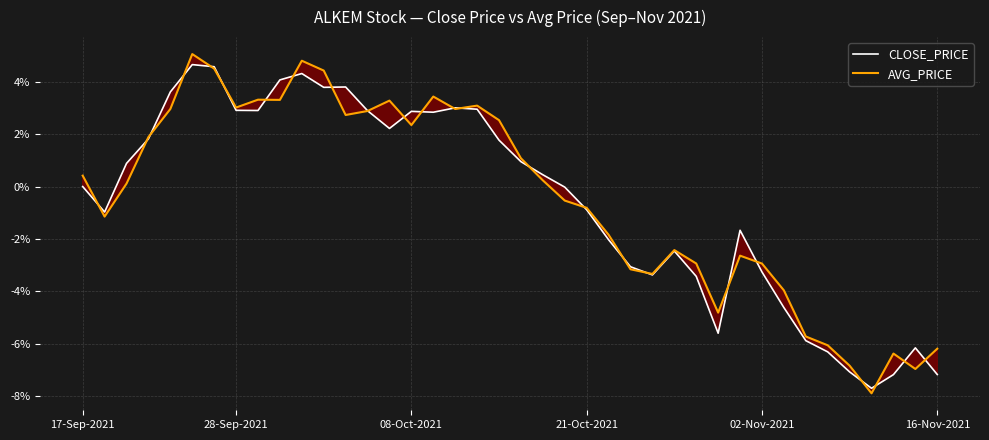

Reading right to left, list all the values displayed in this chart.

CLOSE_PRICE: -7.2	-6.2	-7.2	-7.7	-7.1	-6.3	-5.9	-4.6	-3.3	-1.7	-5.6	-3.4	-2.5	-3.4	-3.1	-2.0	-0.9	-0.0	0.4	1.0	1.8	3.0	3.0	2.8	2.9	2.2	2.9	3.8	3.8	4.3	4.1	2.9	2.9	4.6	4.7	3.6	1.8	0.9	-1.0	0.0
AVG_PRICE: -6.2	-7.0	-6.4	-7.9	-6.8	-6.1	-5.7	-4.0	-2.9	-2.6	-4.8	-2.9	-2.4	-3.3	-3.2	-1.8	-0.8	-0.5	0.2	1.1	2.5	3.1	3.0	3.4	2.3	3.3	2.9	2.7	4.4	4.8	3.3	3.3	3.0	4.5	5.1	3.0	1.9	0.1	-1.1	0.4